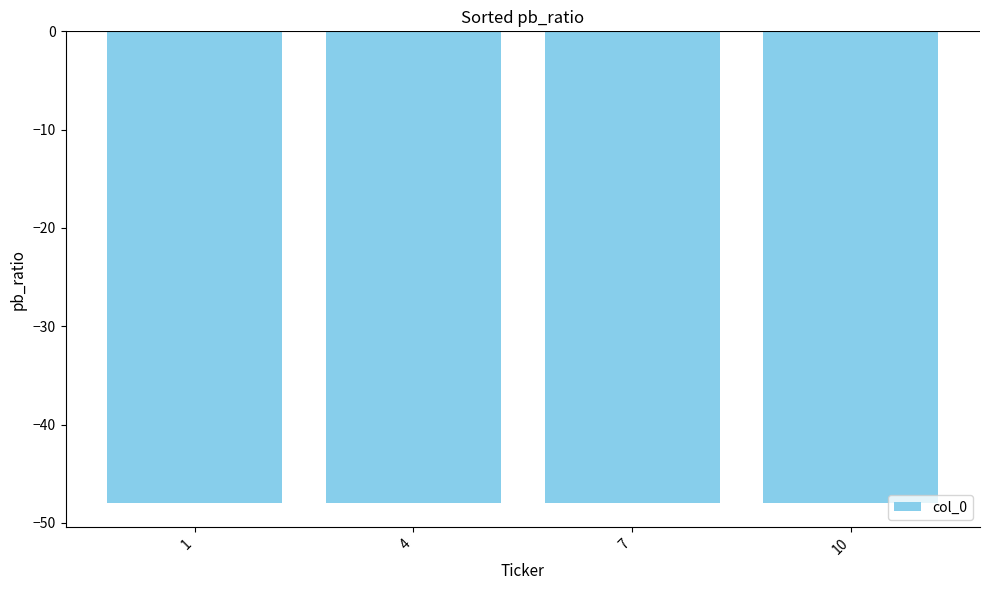

Which series has the widest spread of values?

col_0